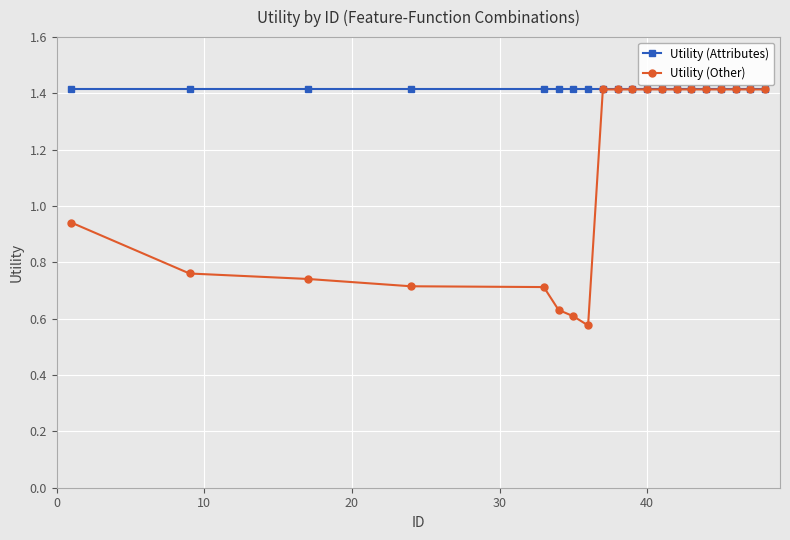

Which series has the largest total across all categories?

Utility (Attributes)